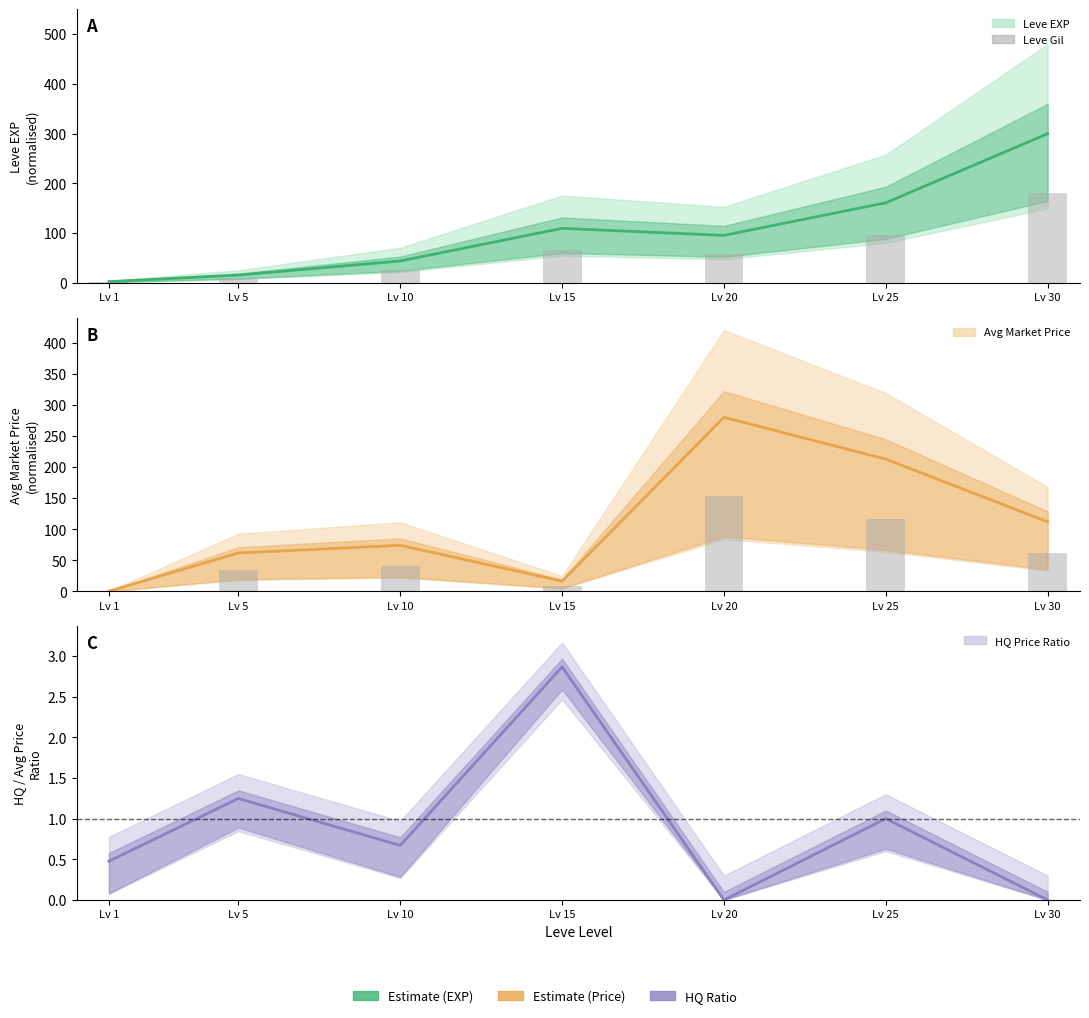

Reading left to right, transcribe all the data shown in this chart.

Leve EXP (Estimate): 2.8	15.9	44.2	109.8	95.7	161.2	300.0
Leve Gil: 1.7	9.6	26.5	65.9	57.4	96.7	180.0
Avg Price (Estimate): 0.5	61.9	74.2	16.6	280.0	212.7	112.0
Gil ref: 0.3	34.1	40.8	9.1	154.0	117.0	61.6
HQ/Avg Price Ratio: 0.5	1.2	0.7	2.9	0.0	1.0	0.0